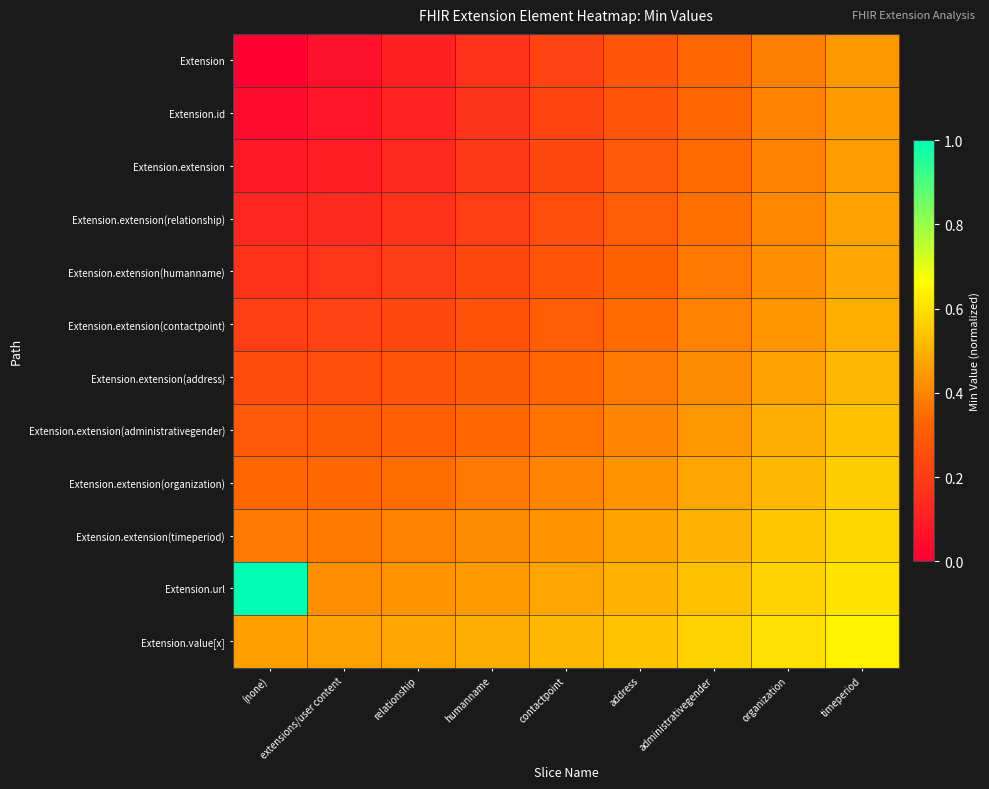

Between contactpoint and extensions/user content, which is larger?

contactpoint